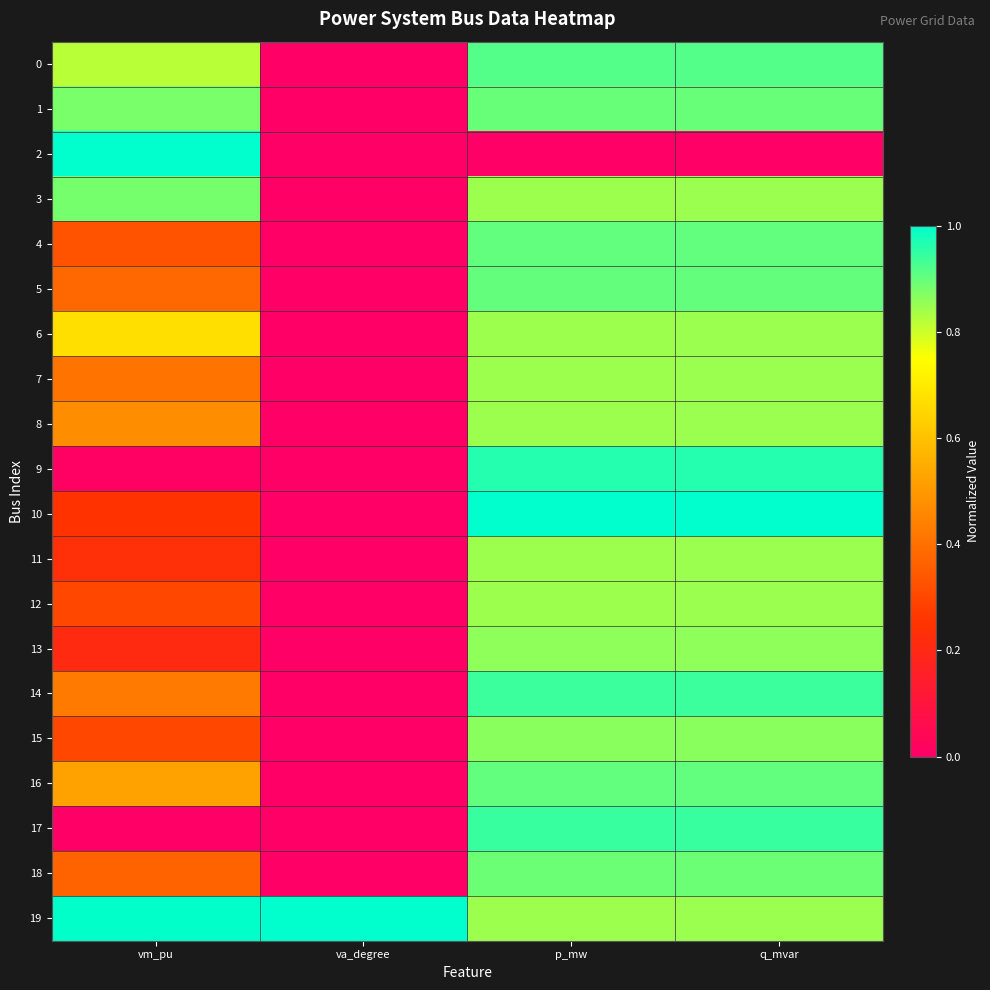

Reading left to right, extract all data points from this chart.

0: vm_pu=0.8	va_degree=0.0	p_mw=0.9	q_mvar=0.9
1: vm_pu=0.9	va_degree=0.0	p_mw=0.9	q_mvar=0.9
2: vm_pu=1.0	va_degree=0.0	p_mw=0.0	q_mvar=0.0
3: vm_pu=0.9	va_degree=0.0	p_mw=0.8	q_mvar=0.8
4: vm_pu=0.3	va_degree=0.0	p_mw=0.9	q_mvar=0.9
5: vm_pu=0.4	va_degree=0.0	p_mw=0.9	q_mvar=0.9
6: vm_pu=0.7	va_degree=0.0	p_mw=0.8	q_mvar=0.8
7: vm_pu=0.4	va_degree=0.0	p_mw=0.8	q_mvar=0.8
8: vm_pu=0.5	va_degree=0.0	p_mw=0.8	q_mvar=0.8
9: vm_pu=0.0	va_degree=0.0	p_mw=1.0	q_mvar=1.0
10: vm_pu=0.2	va_degree=0.0	p_mw=1.0	q_mvar=1.0
11: vm_pu=0.2	va_degree=0.0	p_mw=0.8	q_mvar=0.8
12: vm_pu=0.3	va_degree=0.0	p_mw=0.8	q_mvar=0.8
13: vm_pu=0.2	va_degree=0.0	p_mw=0.9	q_mvar=0.9
14: vm_pu=0.4	va_degree=0.0	p_mw=0.9	q_mvar=0.9
15: vm_pu=0.3	va_degree=0.0	p_mw=0.9	q_mvar=0.9
16: vm_pu=0.5	va_degree=0.0	p_mw=0.9	q_mvar=0.9
17: vm_pu=0.0	va_degree=0.0	p_mw=0.9	q_mvar=0.9
18: vm_pu=0.4	va_degree=0.0	p_mw=0.9	q_mvar=0.9
19: vm_pu=1.0	va_degree=1.0	p_mw=0.8	q_mvar=0.8